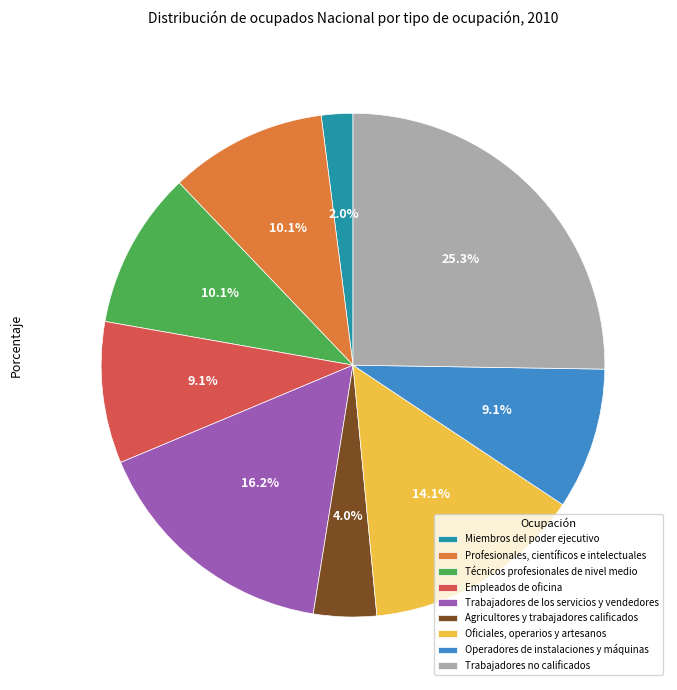

To the nearest percent, what percentage of the pie is Empleados de oficina?

9%